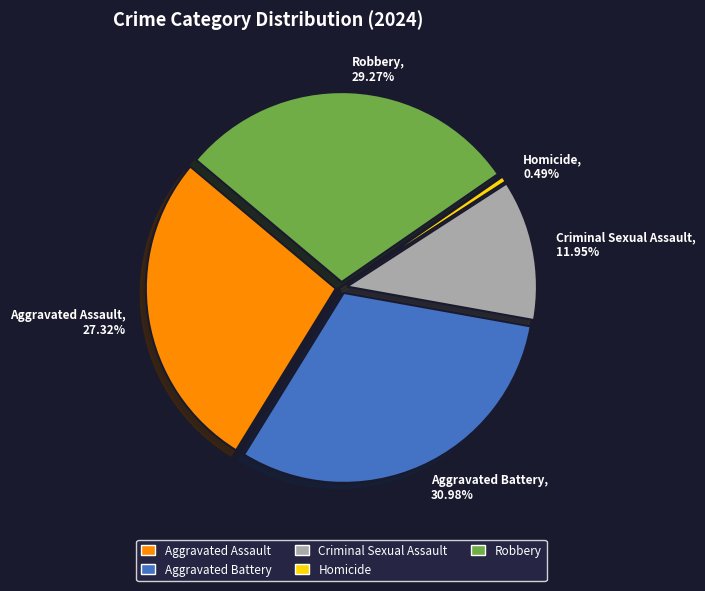

What is the largest slice in the pie chart?

Aggravated Battery